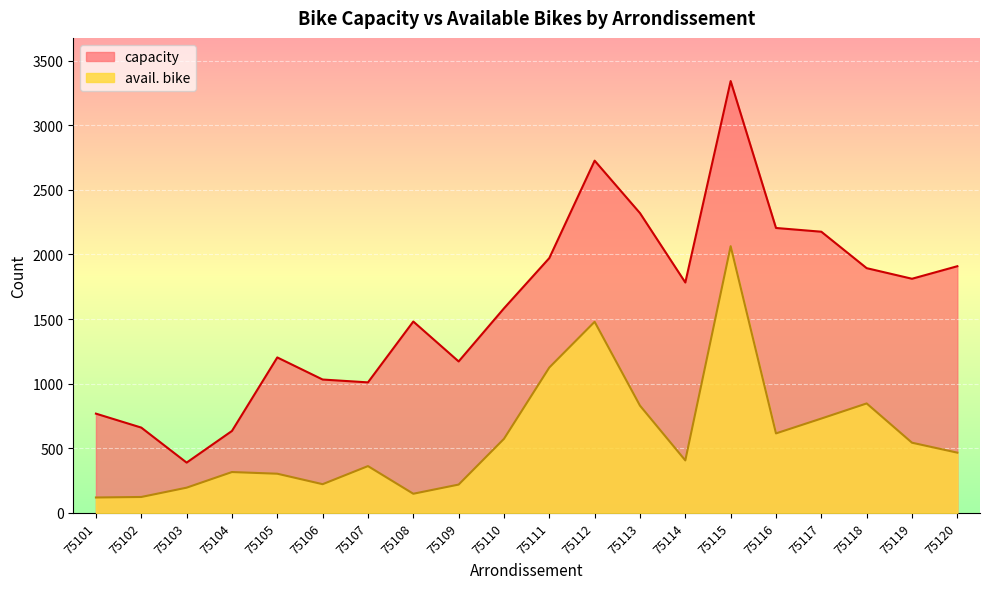

How many lines are shown in the chart?

2